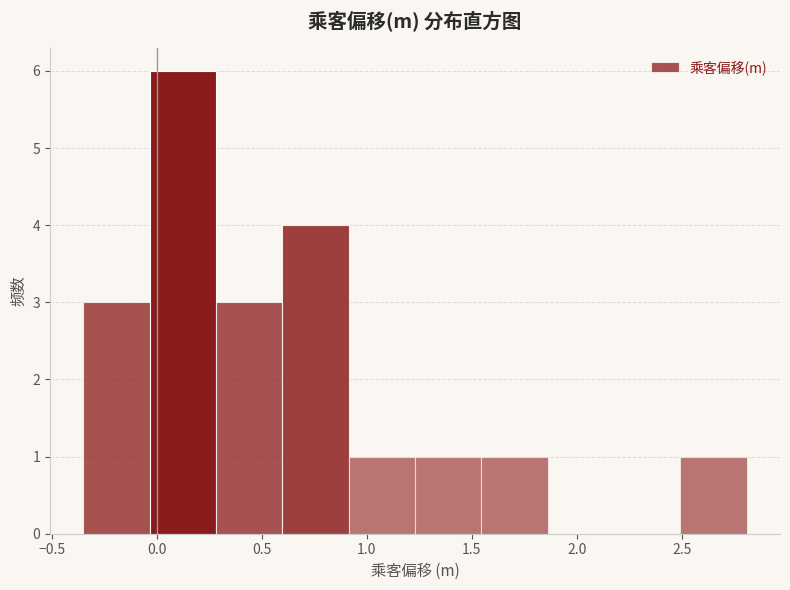

Which range on the x-axis has the tallest bar?

-0.05 to 0.30